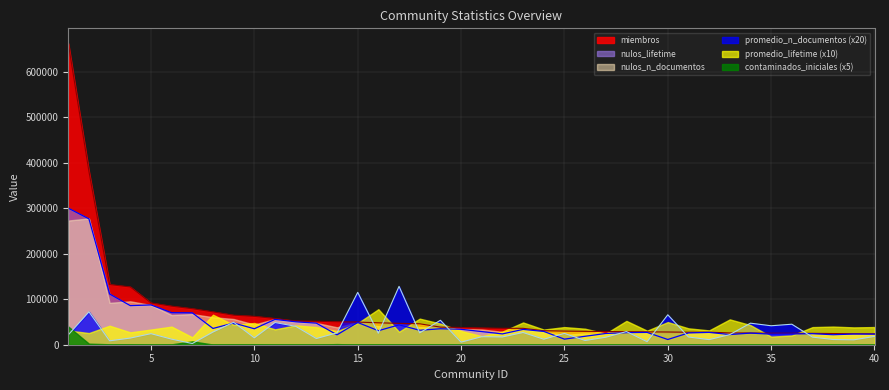

The value of nulos_lifetime at 27 is 24666.0. True or false?

True